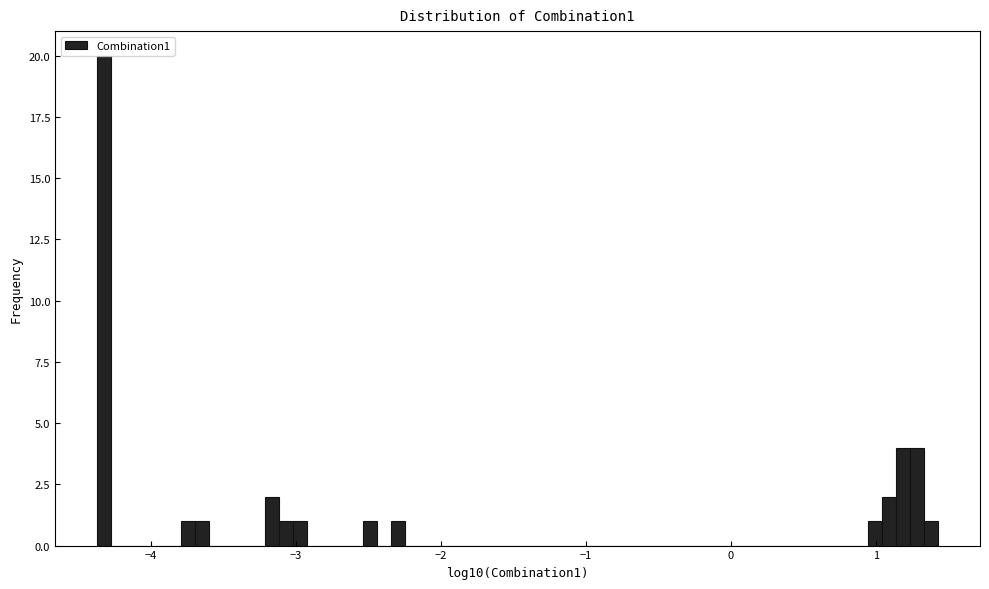

Around what value on the x-axis is the tallest bar? Give the approximate position of its centre, as read against the axis.

-4.3